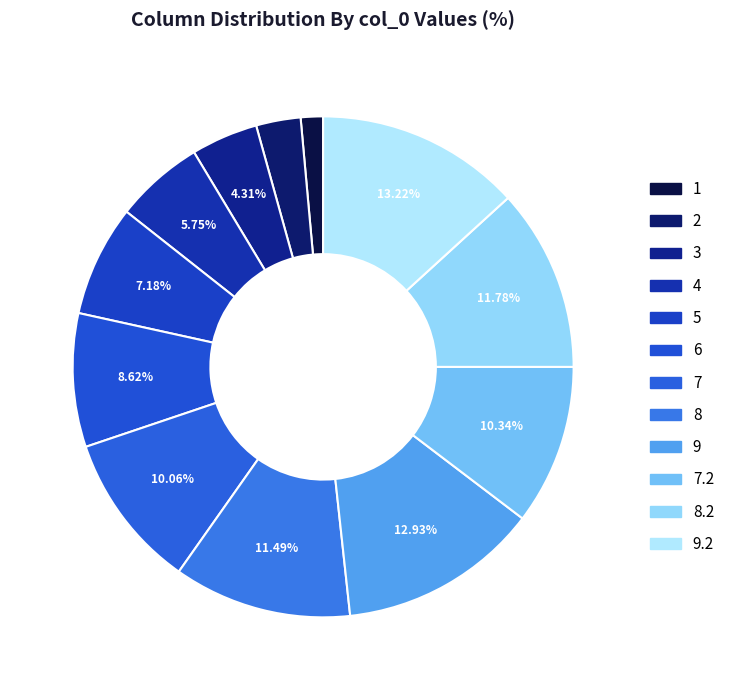

Count the number of slices in the pie.

12